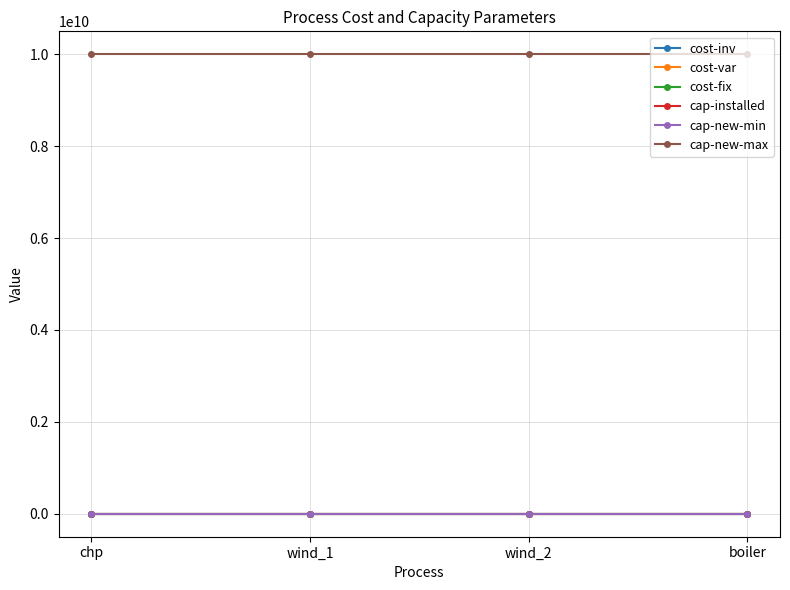

Between wind_1 and boiler, which is larger?

wind_1